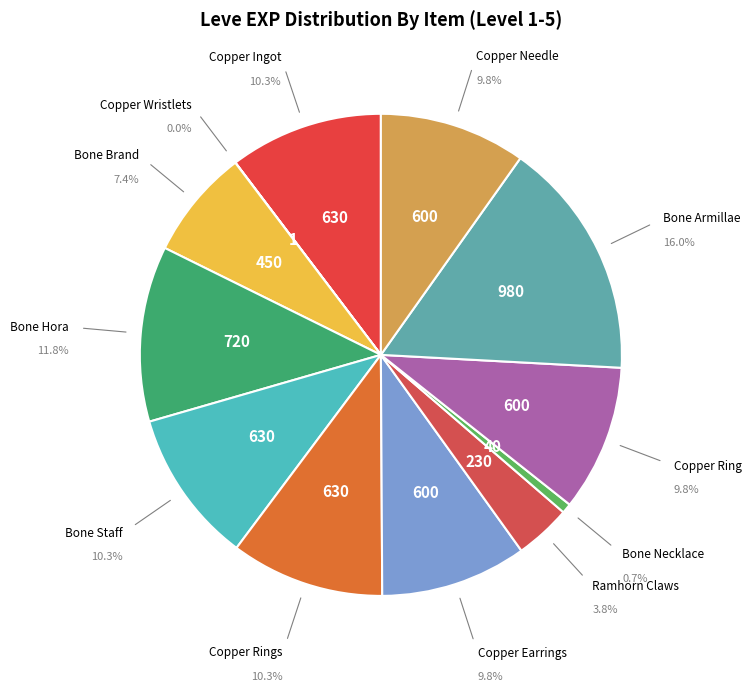

Count the number of slices in the pie.

12